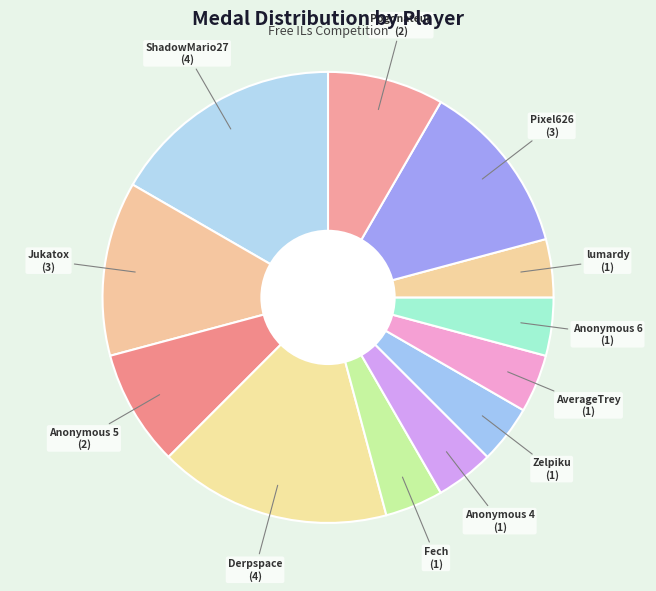

How many segments does this pie chart have?

12